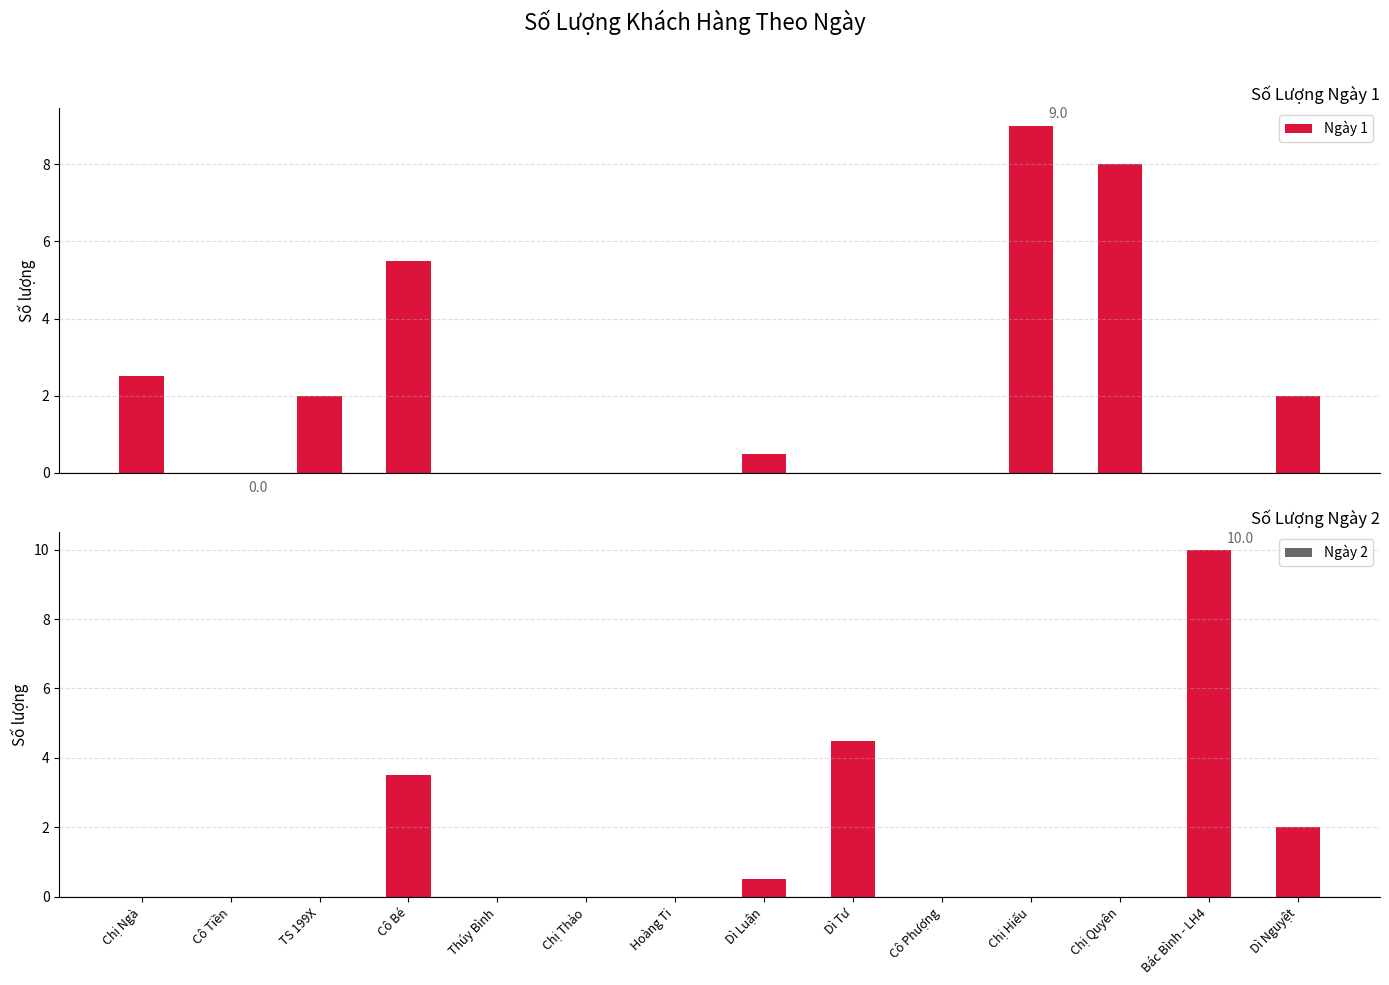

At which category is the sum across all series the highest?

Bác Bình - LH4